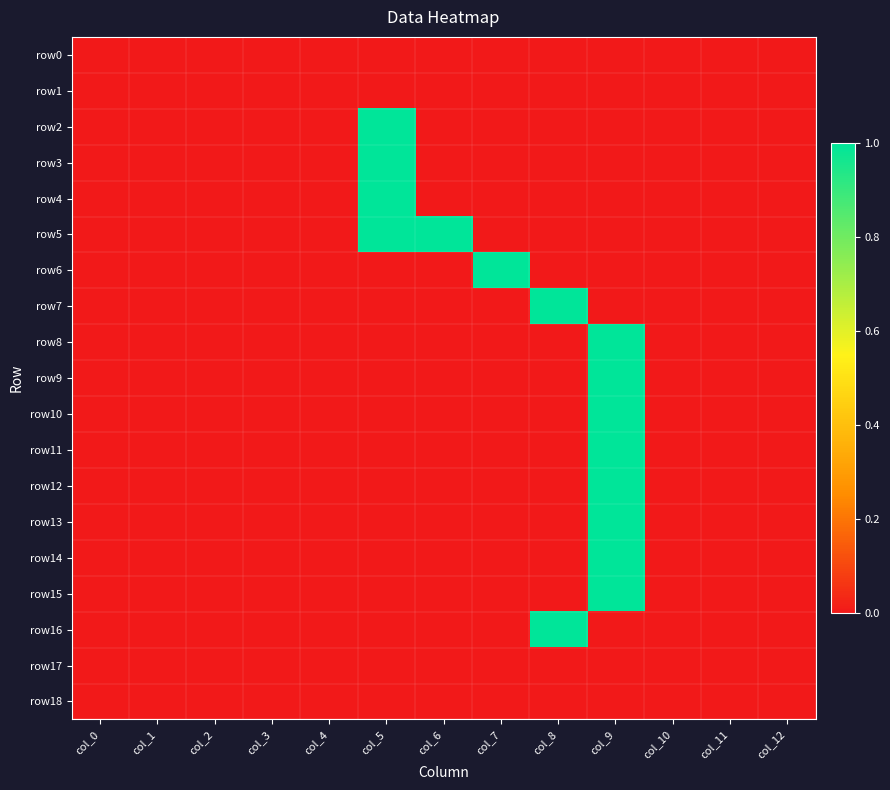

What is the spread (max minus min) of values at col_6?

1